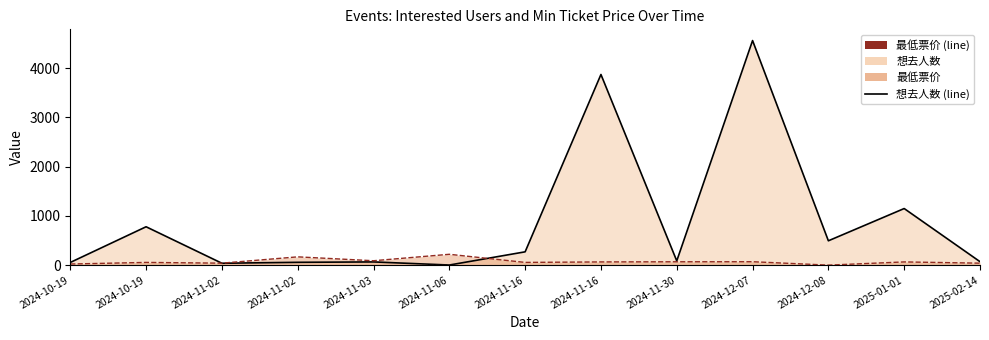

What is the total value across all series at 2024-11-02?

77.9